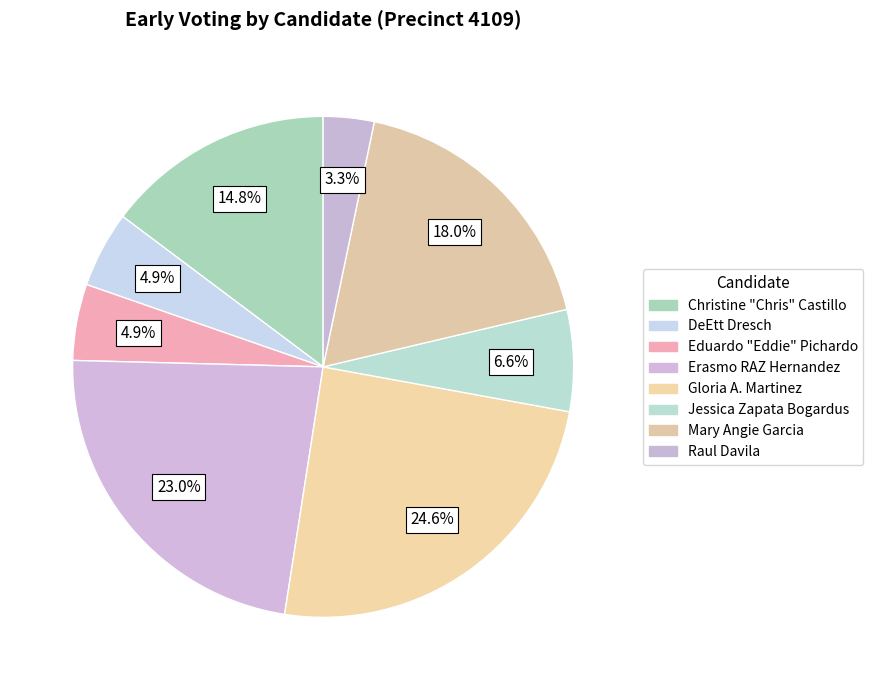

Is it true that DeEtt Dresch is 5% of the pie?

True